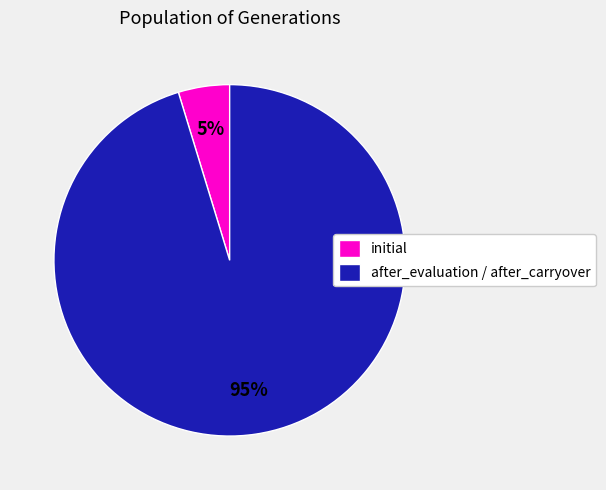

Which category has the smallest portion of the pie?

initial